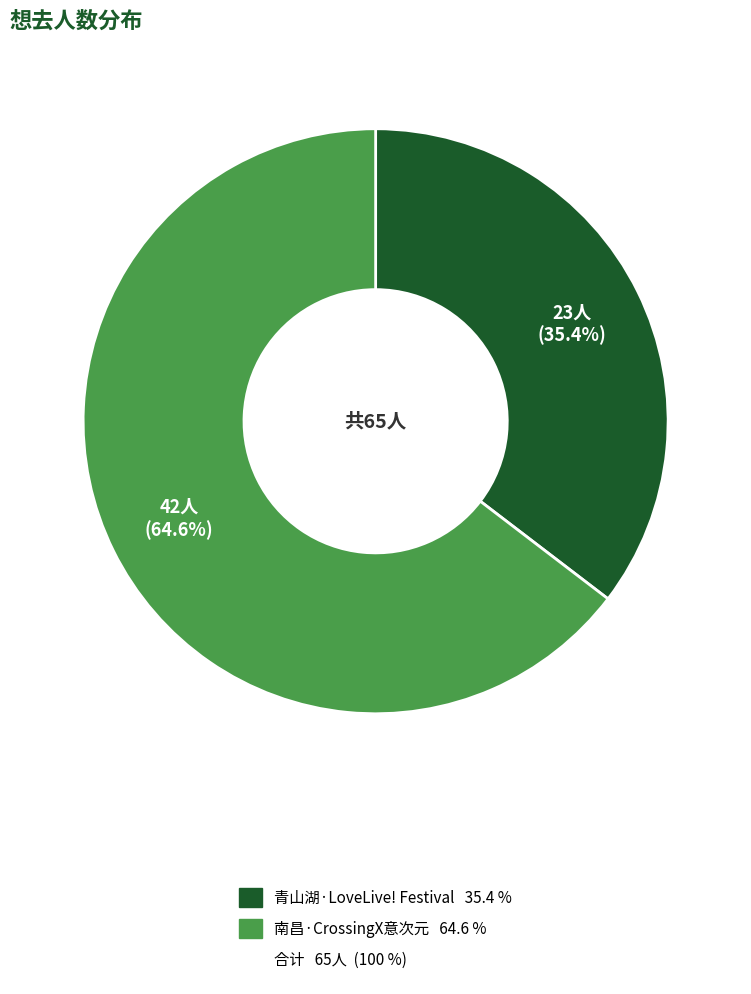

Does any single category account for the majority?

Yes